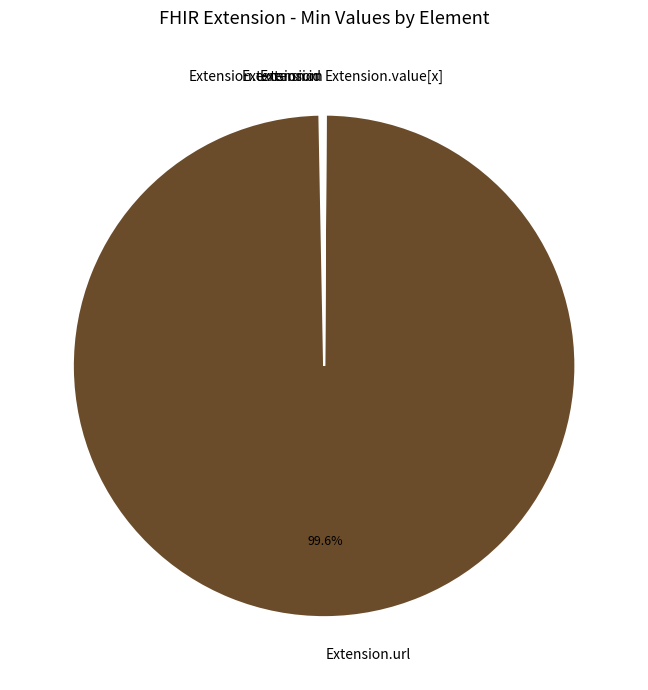

Does any single category account for the majority?

Yes